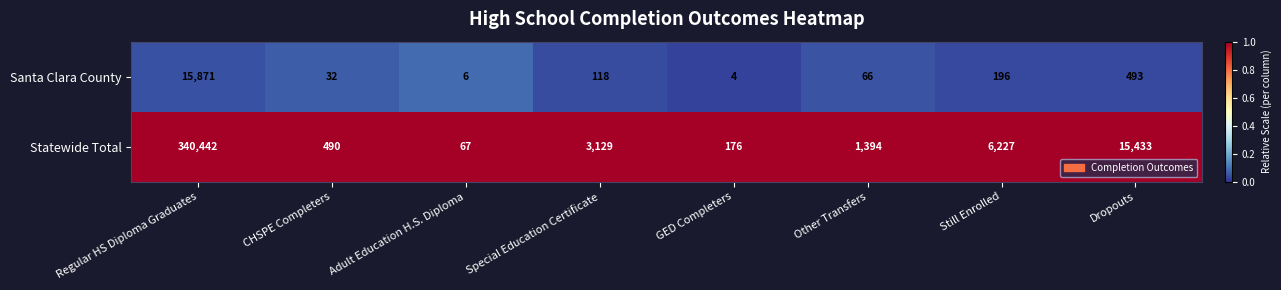

Reading right to left, what are all the values shown in this chart?

Santa Clara County: 493	196	66	4	118	6	32	15871
Statewide Total: 15433	6227	1394	176	3129	67	490	340442